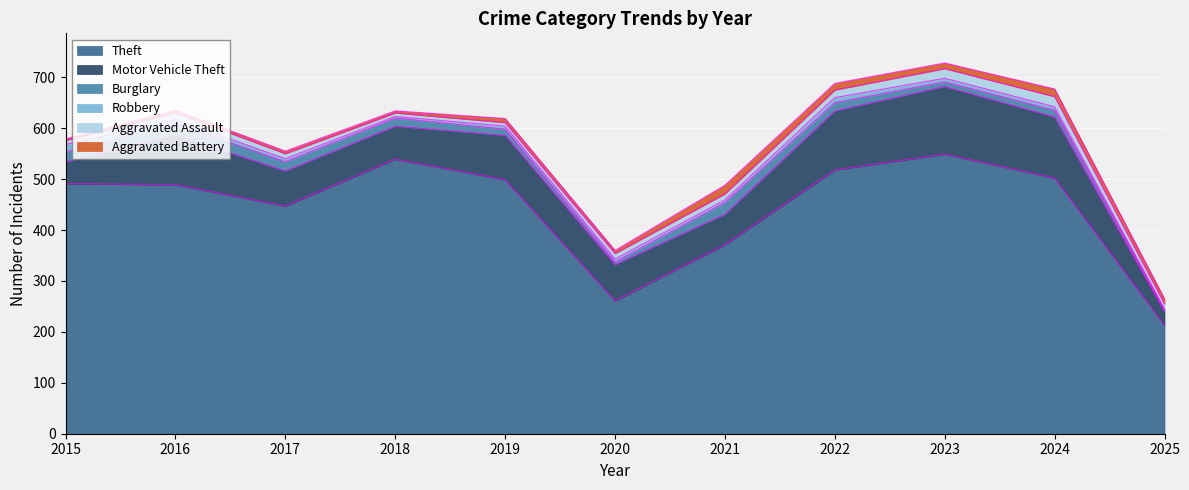

Rank the series by their maximum value, from lowest to highest.

Robbery, Aggravated Battery, Aggravated Assault, Burglary, Motor Vehicle Theft, Theft